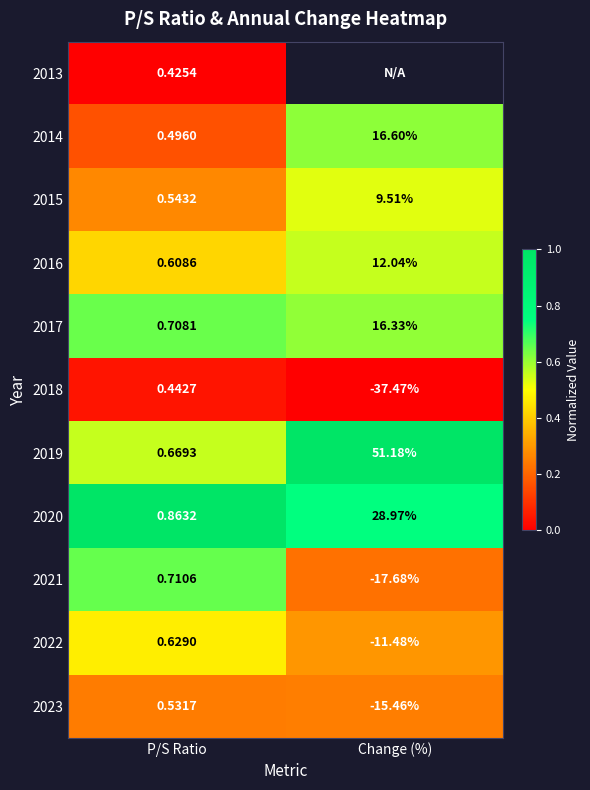

Which has a higher value, P/S Ratio or Change (%)?

Change (%)